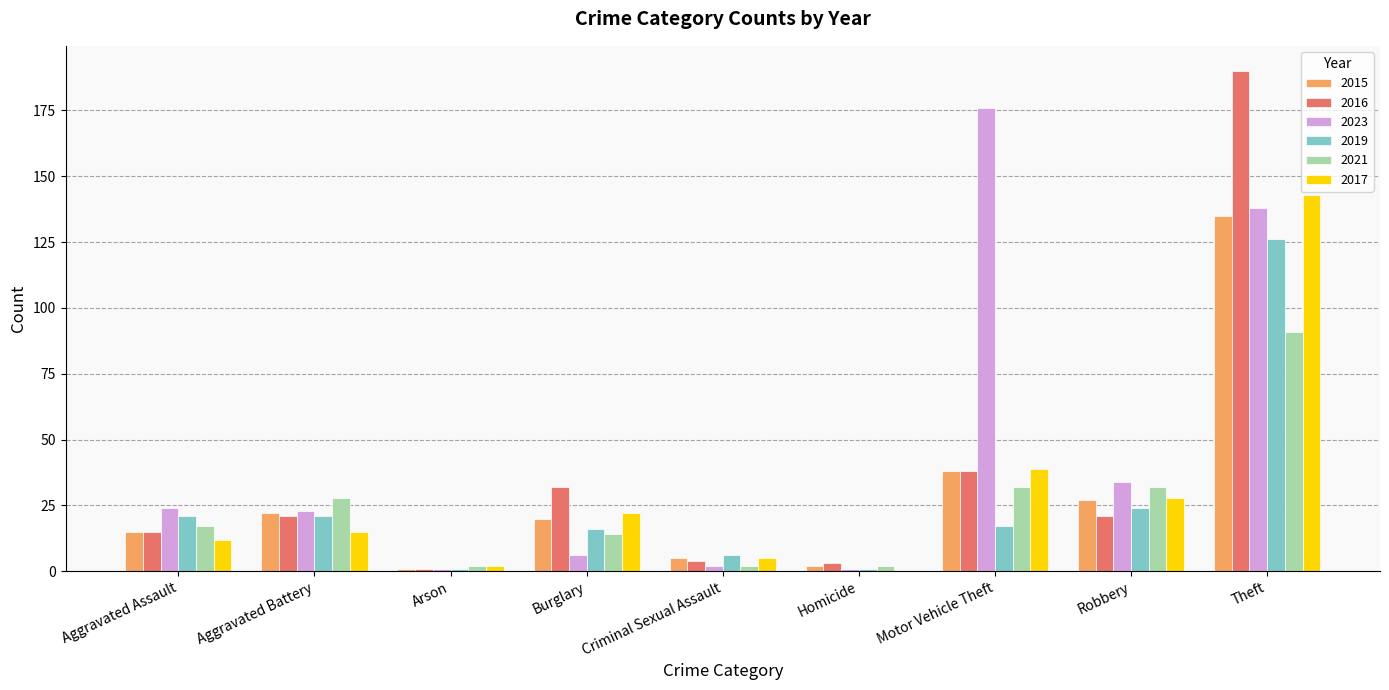

Are the bars horizontal?

No